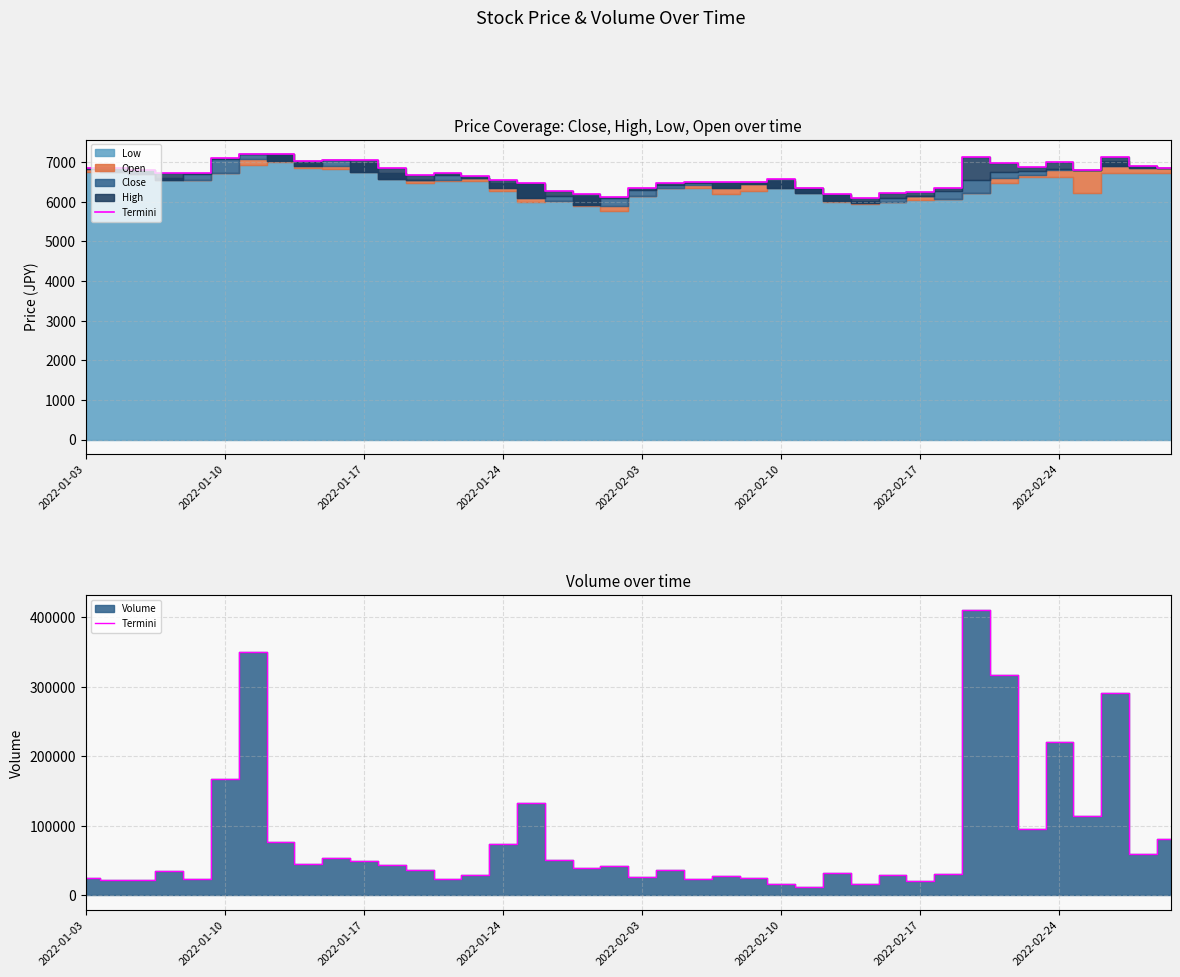

What is the change in value from 2022-01-24 to 28?

-18424